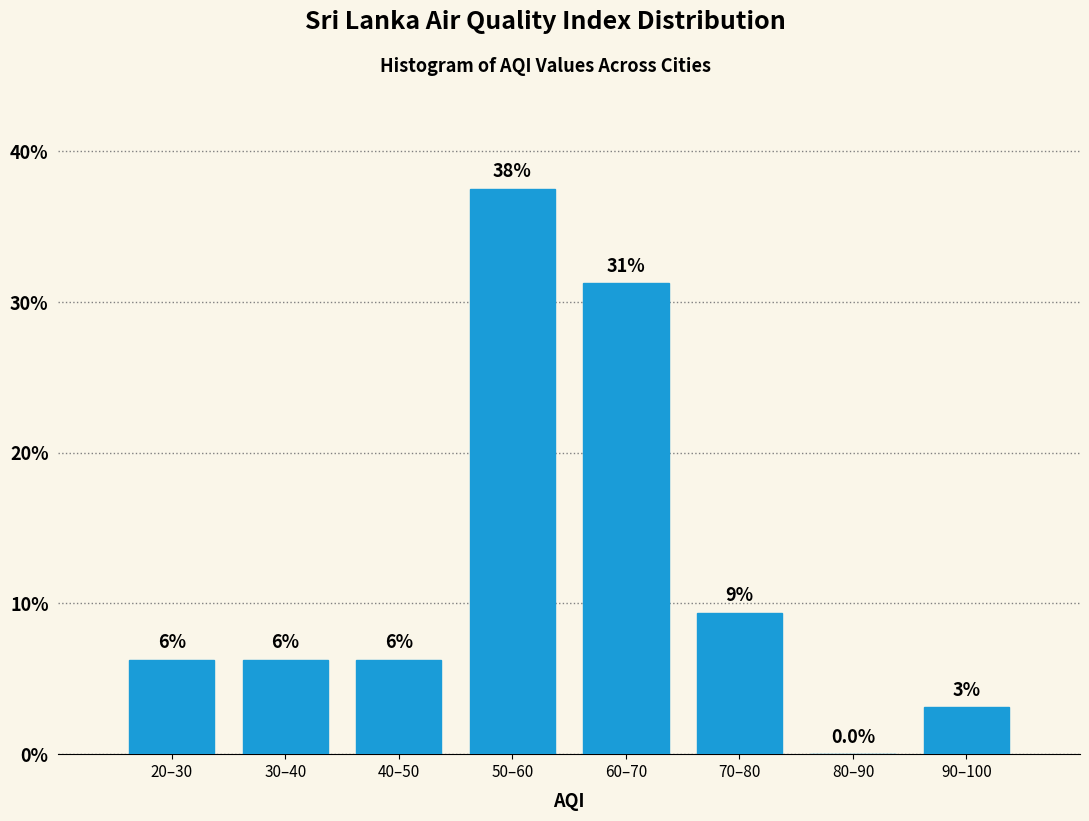

Are the bars horizontal?

No